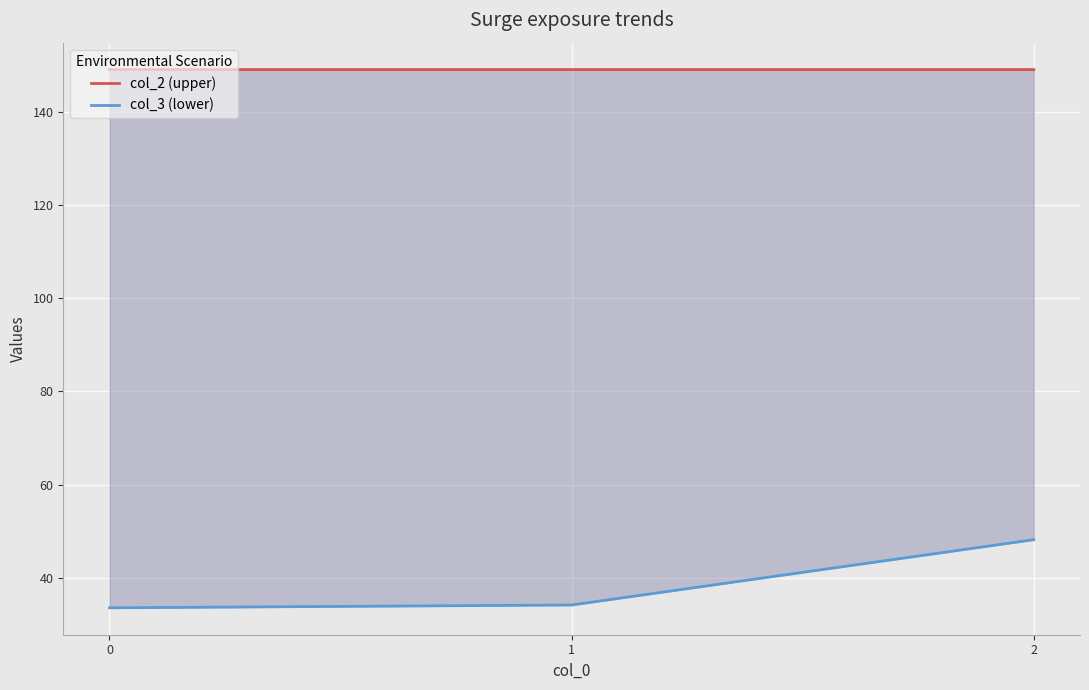

True or false: col_2 (upper) has a value of 30.8 at 0.

False